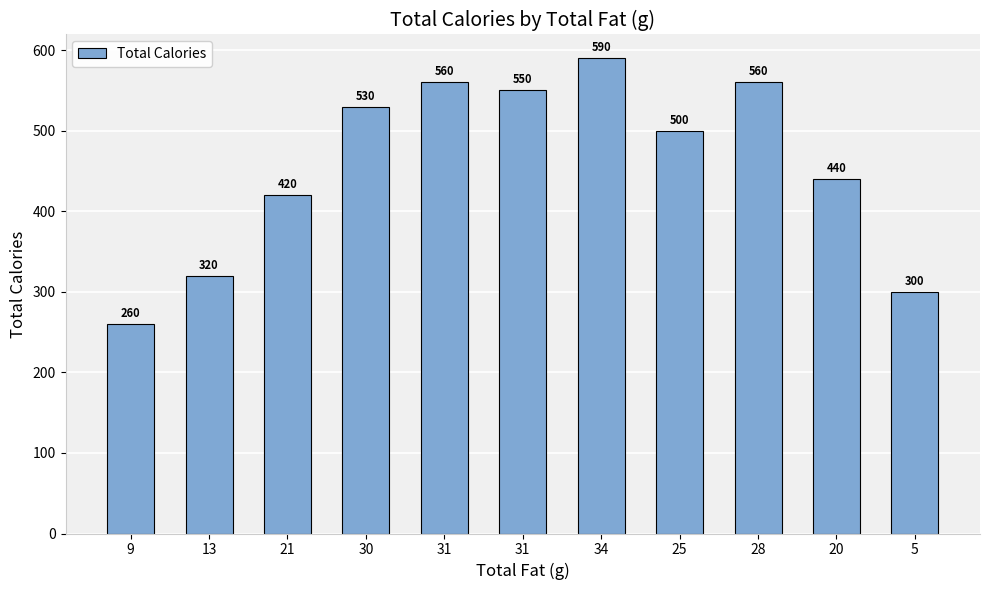

What is the difference between the second highest and minimum values?

300